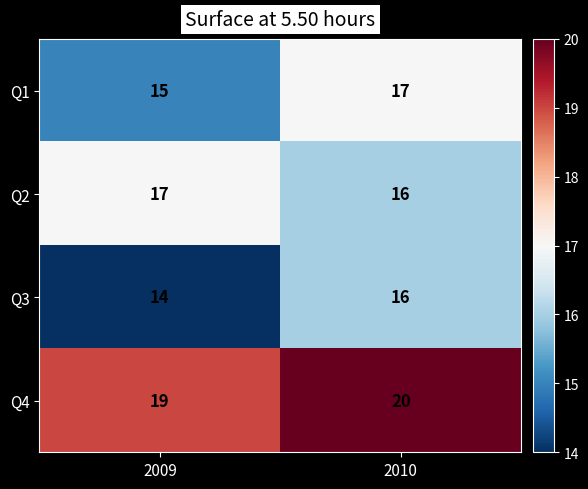

At which label is Q1 closest to 16?

2009